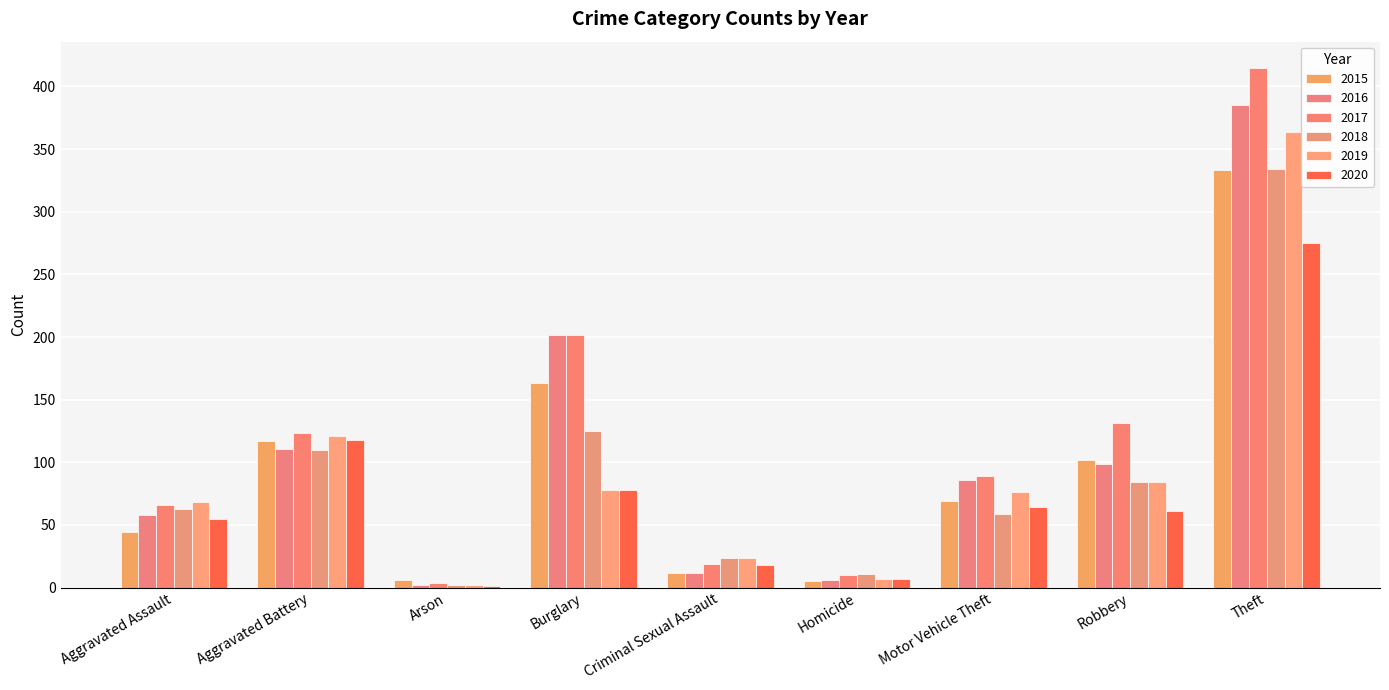

How many groups of bars are there?

9